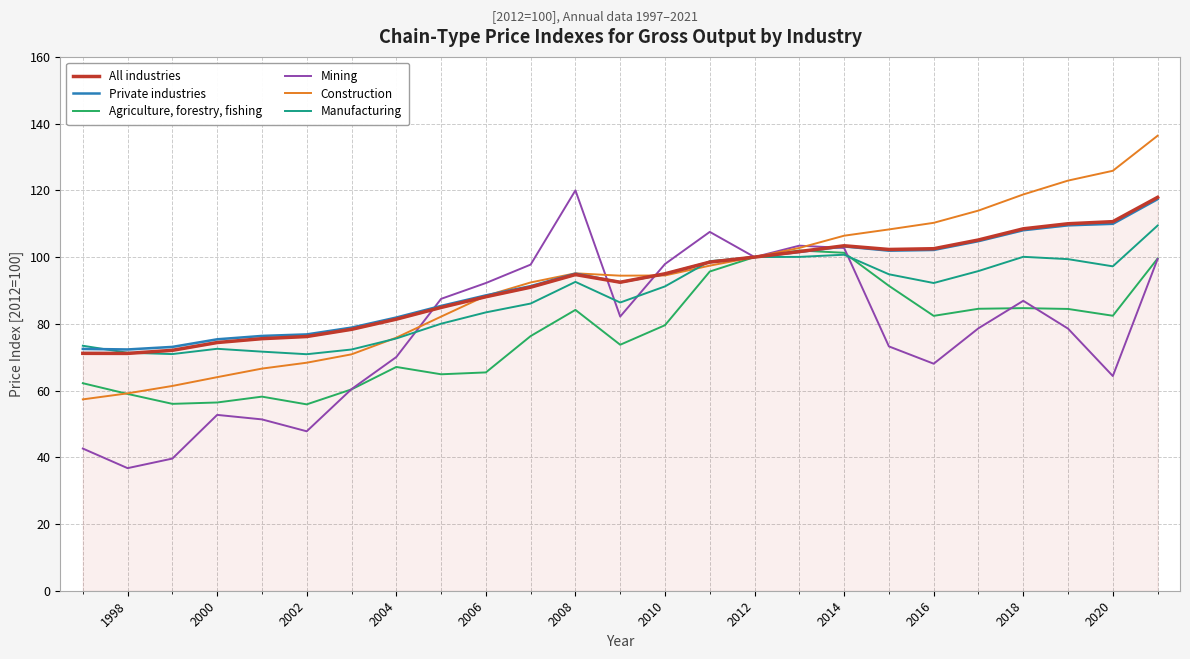

What is the sum of all Mining values?

1941.7